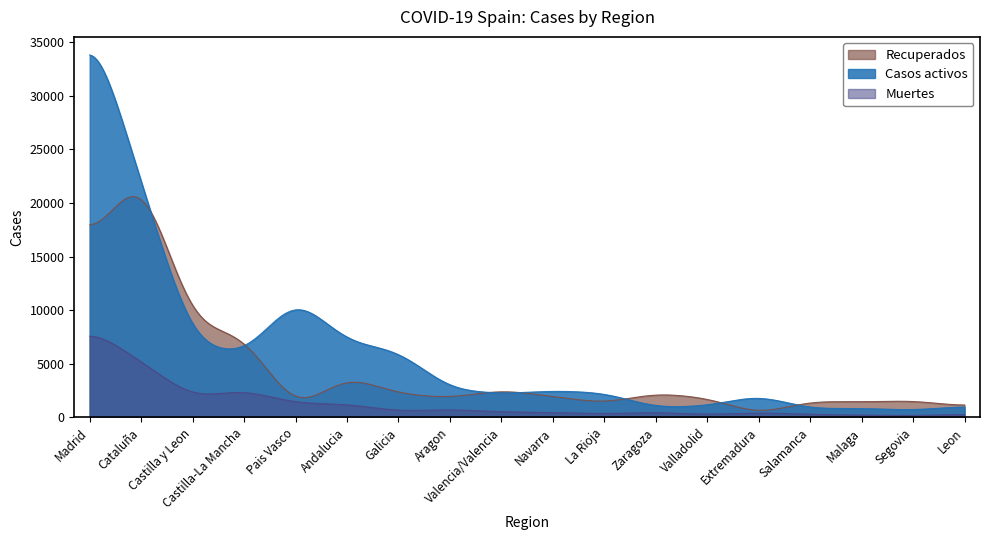

Rank the series at La Rioja from lowest to highest value.

Muertes, Recuperados, Casos activos